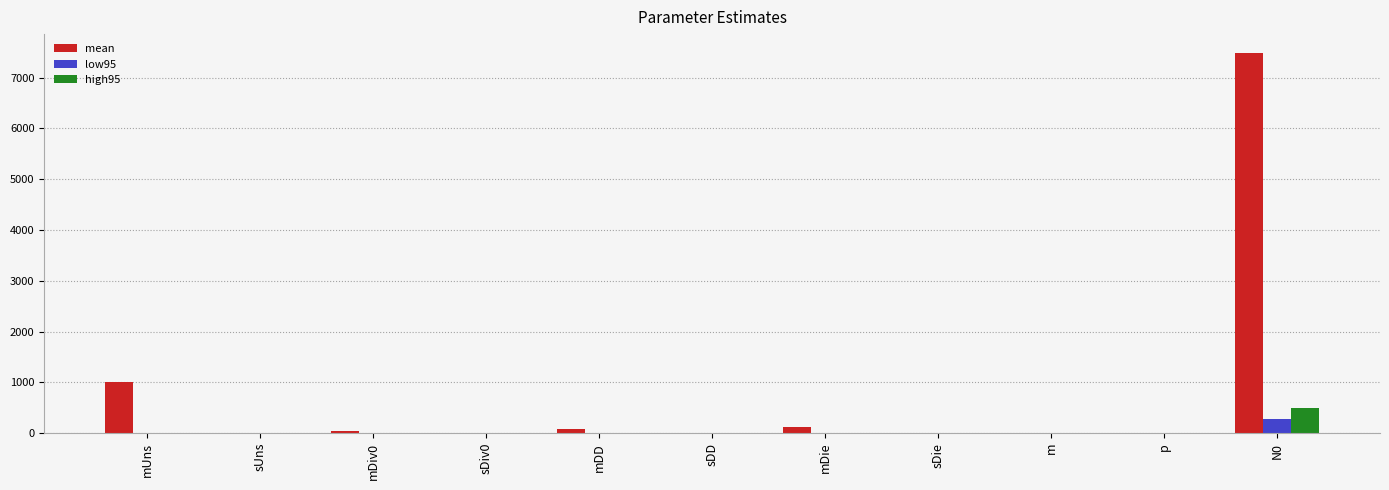

Which series has the largest total across all categories?

mean